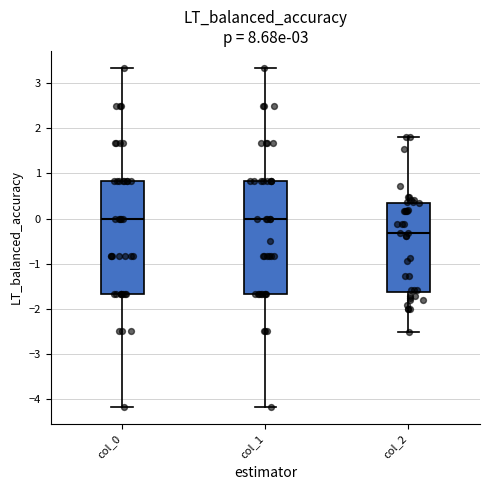

Where is the lower edge of the box for col_2 on the y-axis? The values are not printed on the chart, so give them approximately, as read against the axis.

-1.6